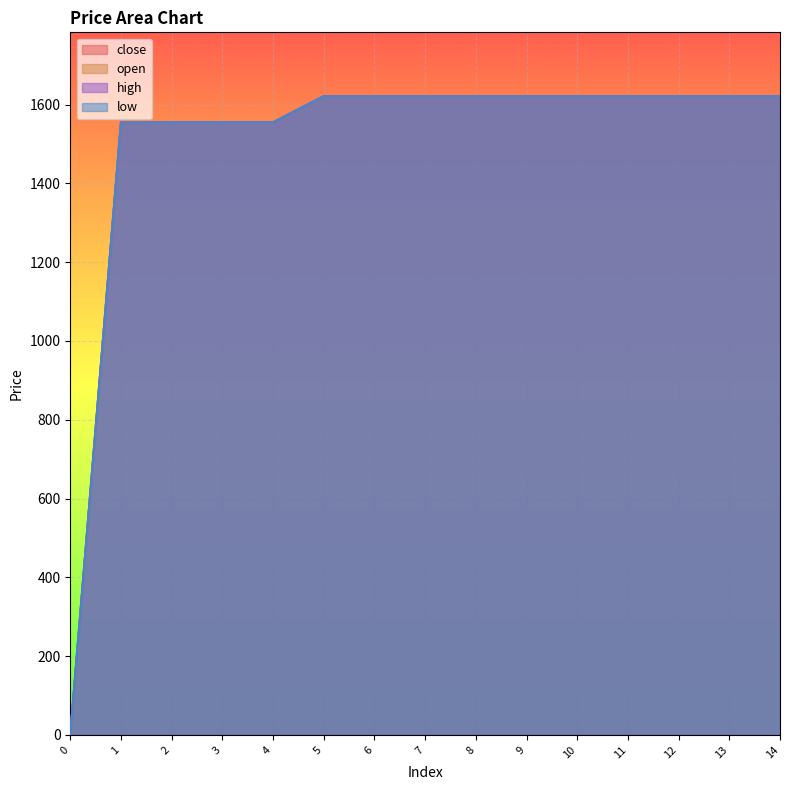

What are all the series names shown in the legend?

close, open, high, low